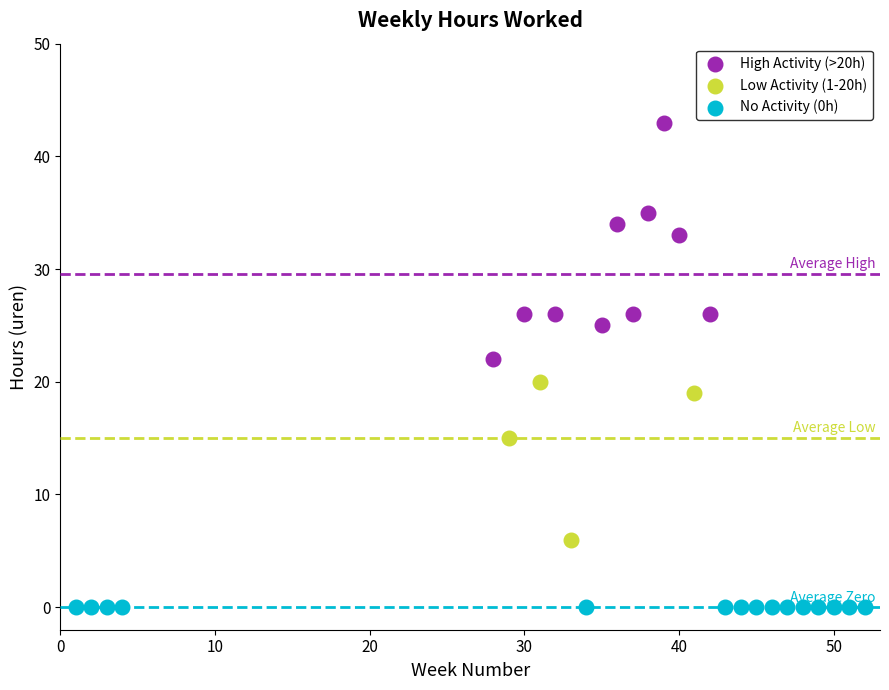

Which series reaches the maximum Y coordinate?

High Activity (>20h)